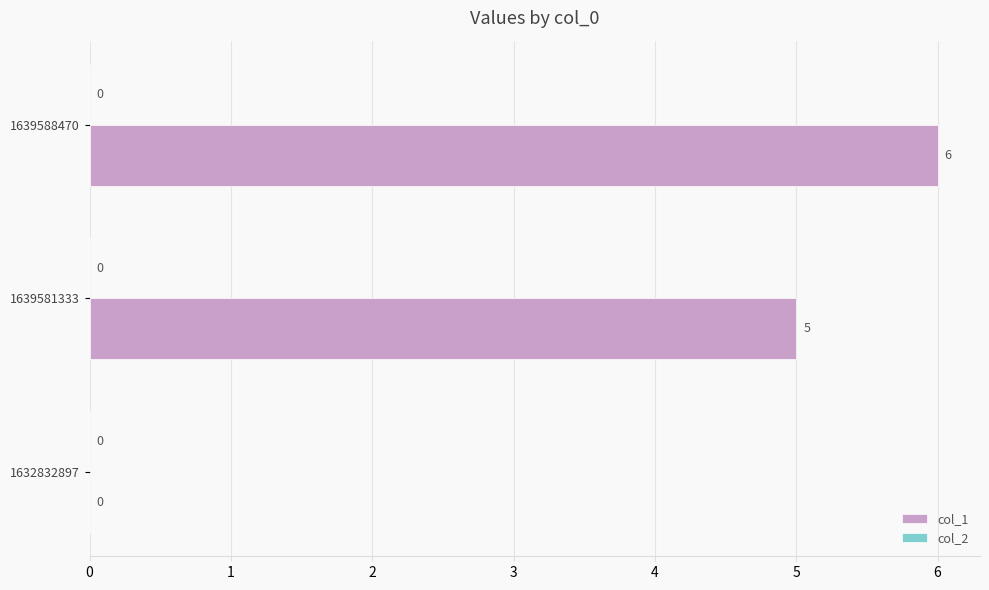

Reading bottom to top, what are all the values shown in this chart?

1632832897=0	1639581333=5	1639588470=6